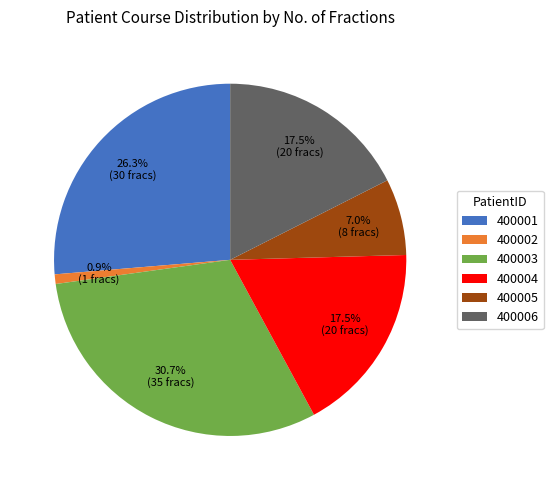

Is the sum of 400002 and 400006 greater than half?

No